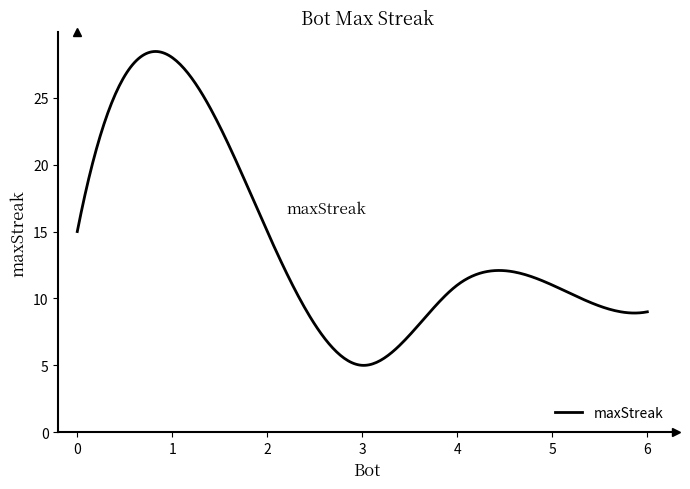

What is the minimum value shown in the chart?

5.0